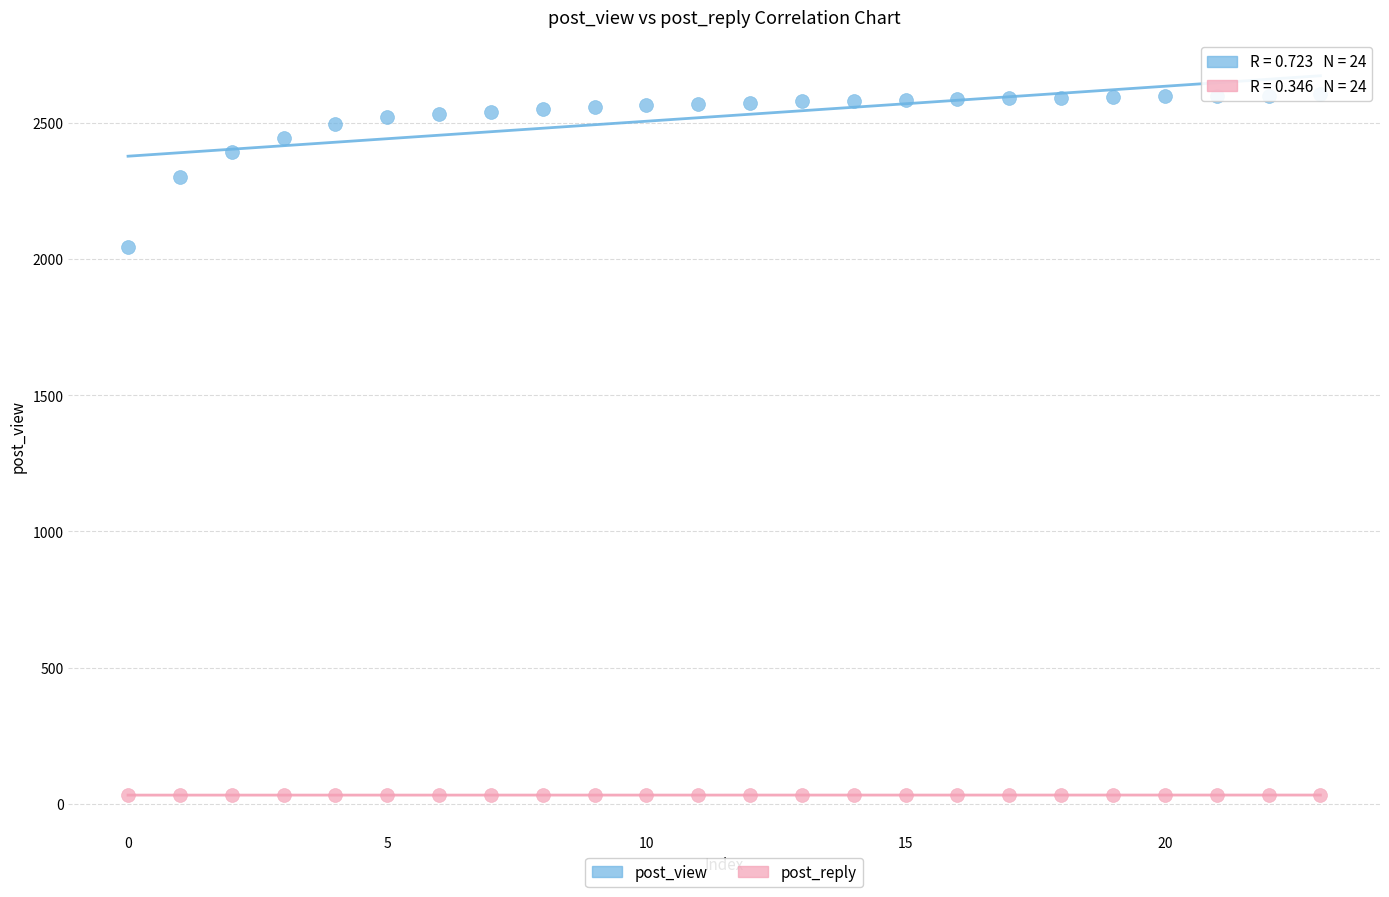

Which series contains the lowest Y value?

post_reply